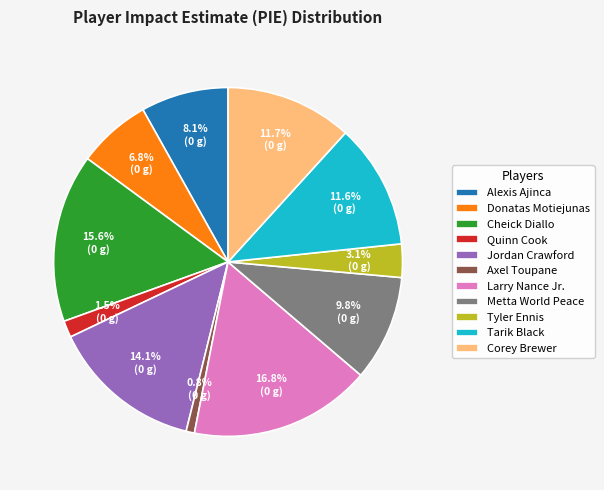

Which has a higher value, Larry Nance Jr. or Corey Brewer?

Larry Nance Jr.